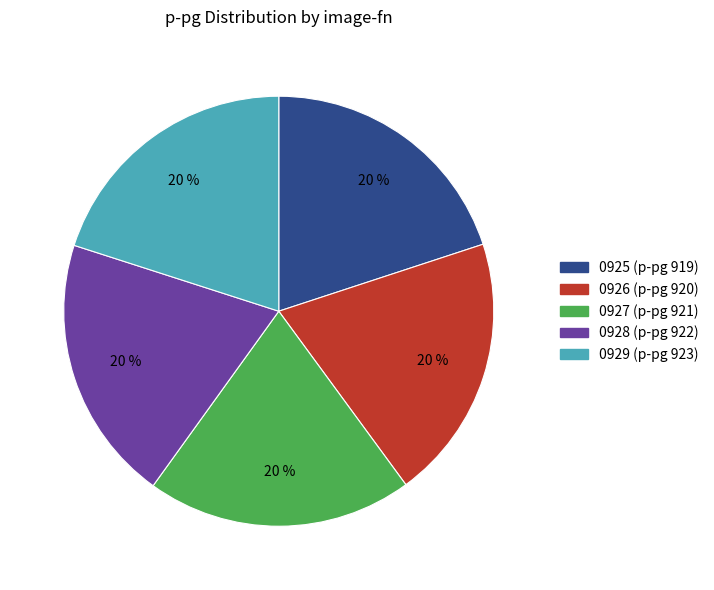

Count the number of slices in the pie.

5